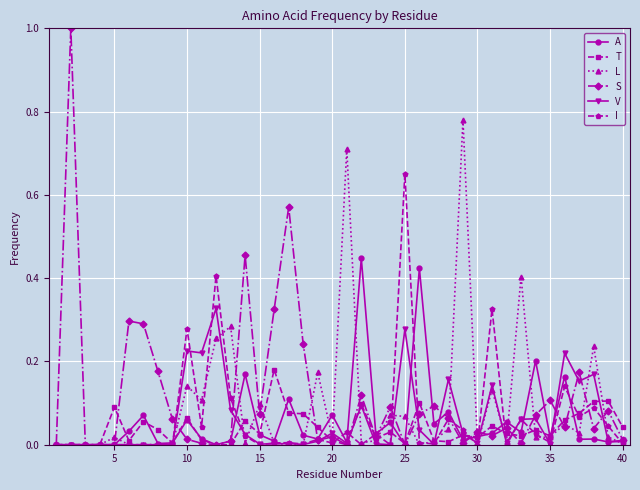

Which series has the largest range (max minus min)?

S